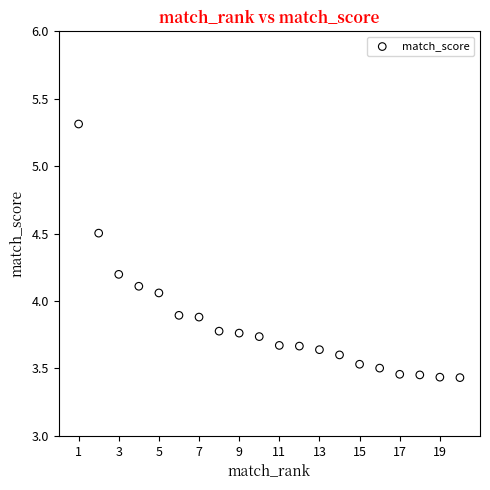

What is the range of Y values (max minus min)?

1.9